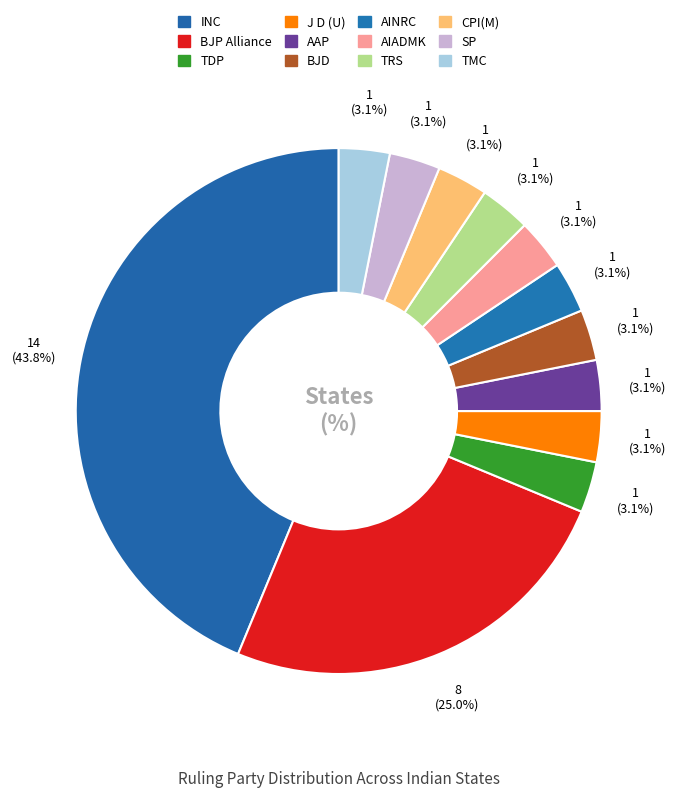

Between AAP and AINRC, which is larger?

AAP